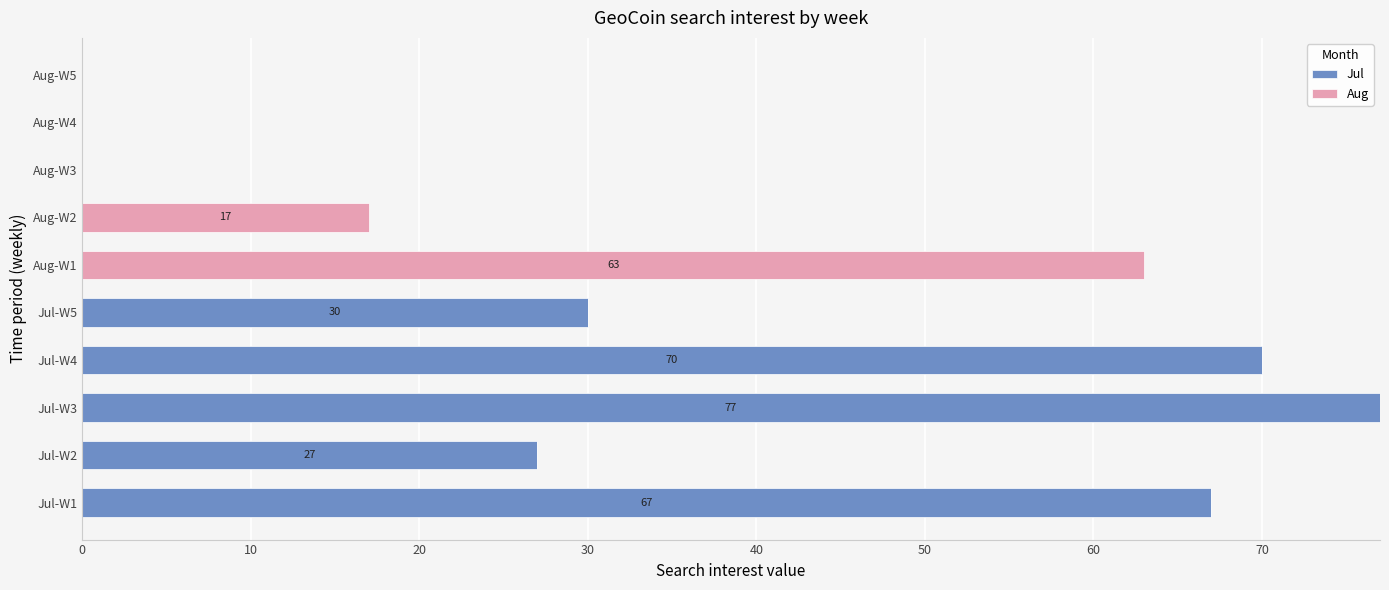

How many distinct data groups are displayed?

2